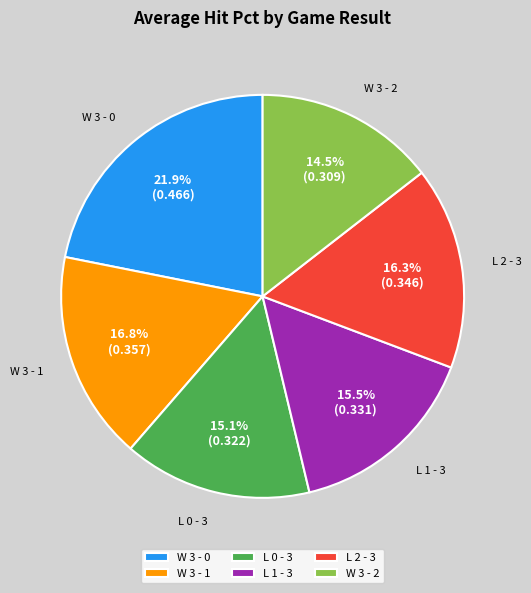

Count the number of slices in the pie.

6